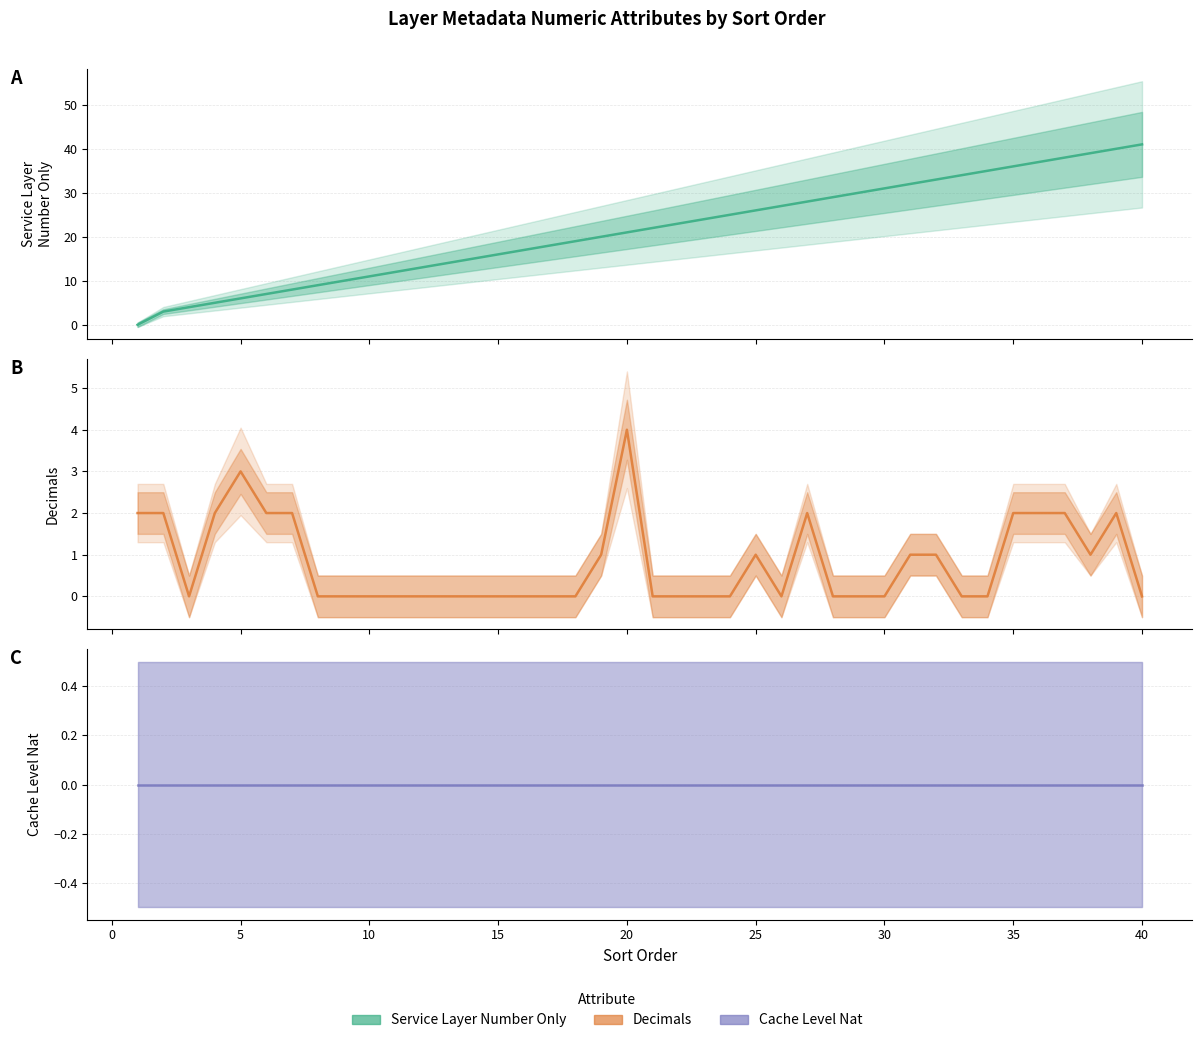

True or false: Decimals and Cachelevelnat intersect in this chart.

False